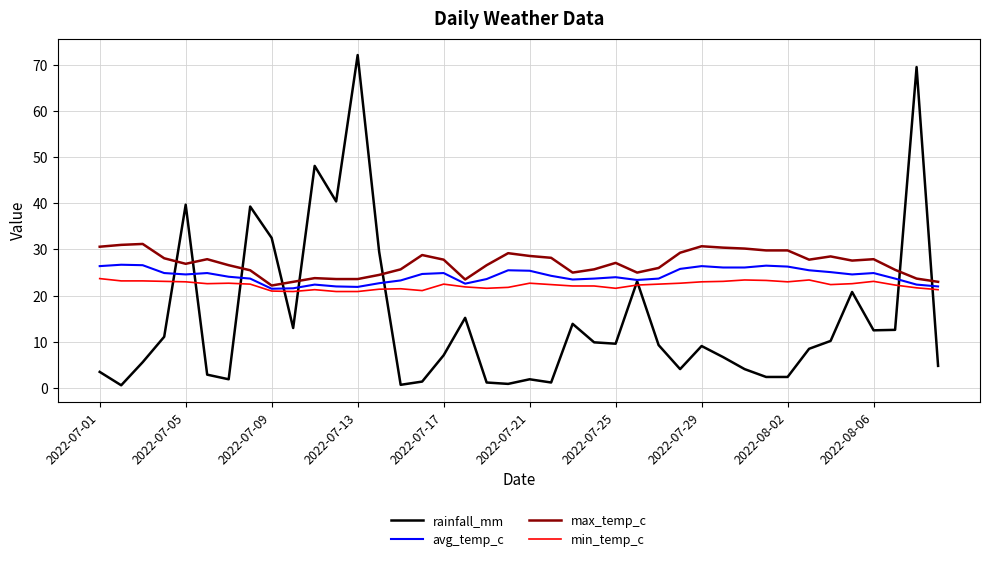

True or false: rainfall_mm has more than 2 interior local peaks.

True